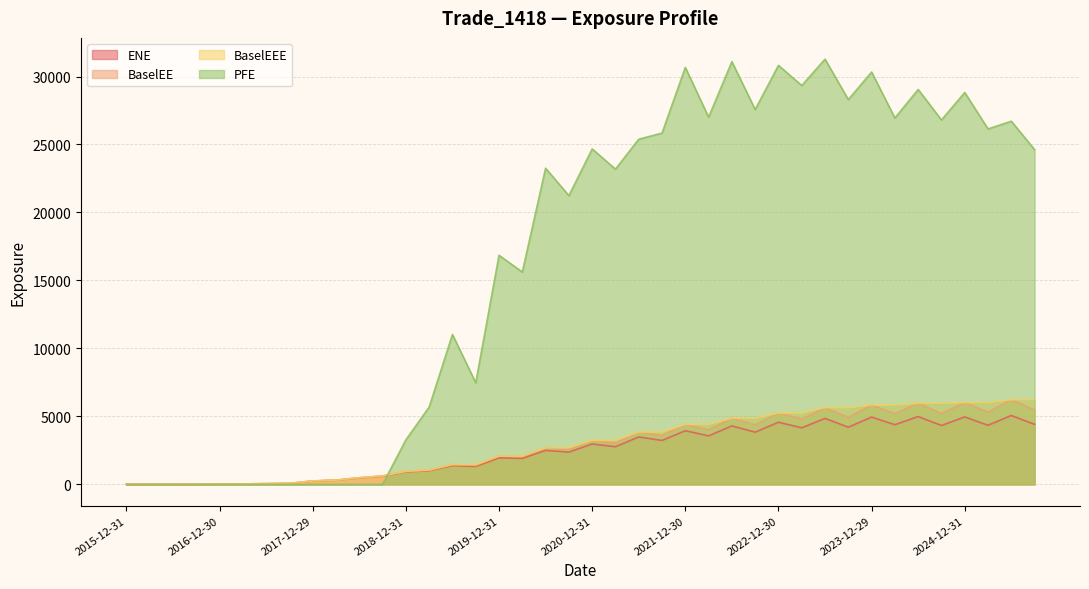

Which has a higher value, 2016-09-30 or 2017-12-29?

2017-12-29